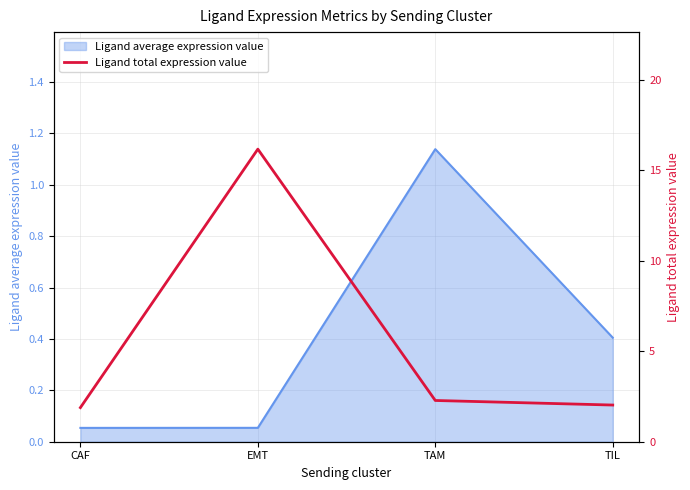

At which category does the data reach its first local peak?

EMT